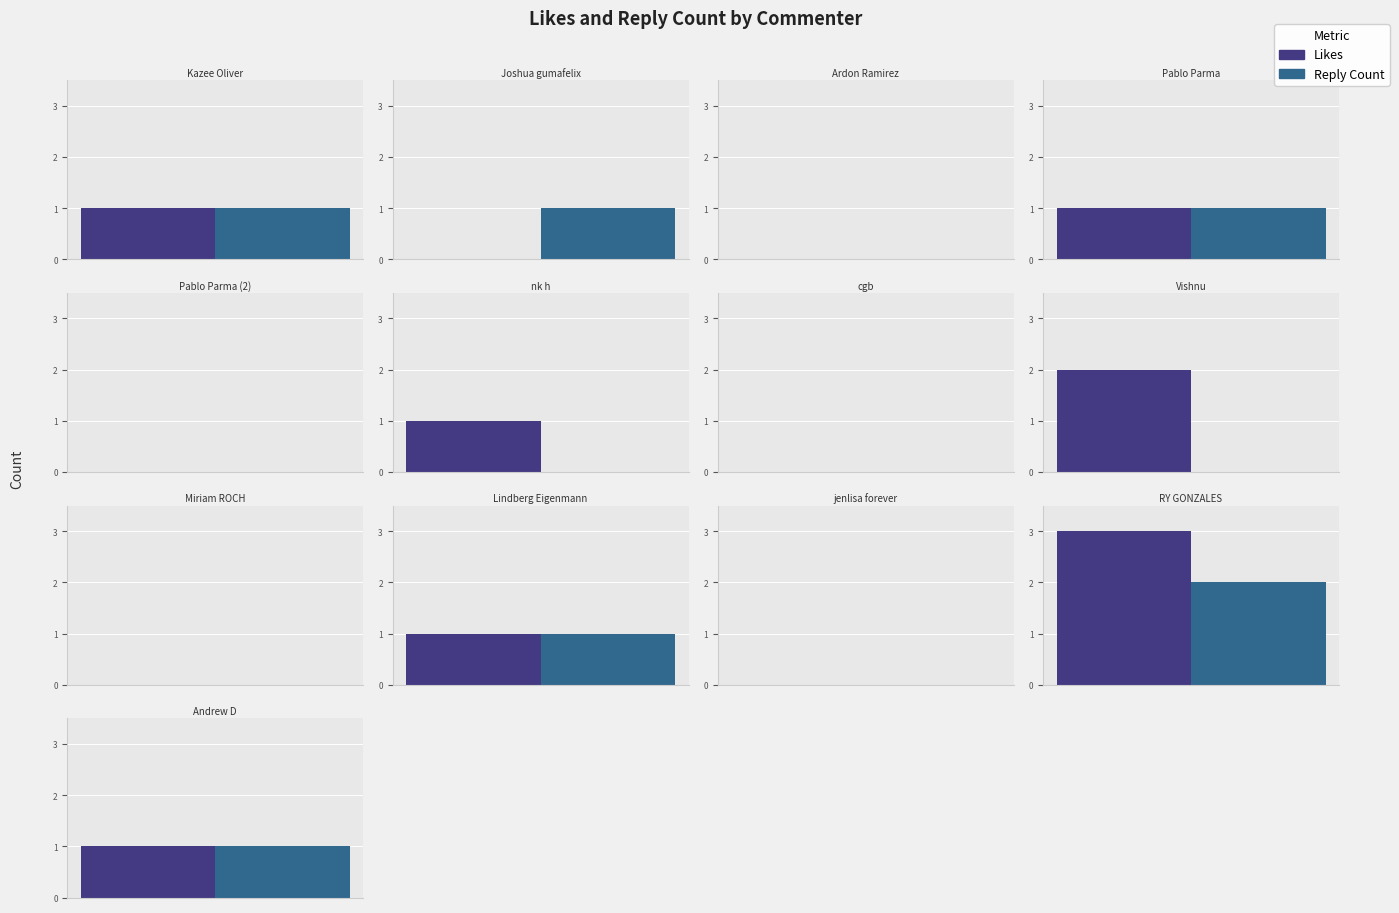

Is it true that Reply Count equals 1 at Andrew D?

False